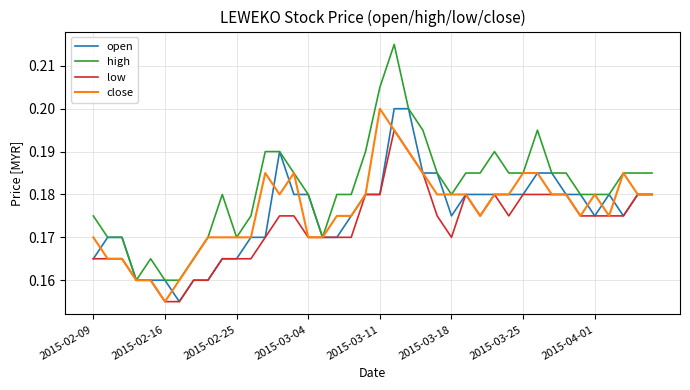

Which series has the largest range (max minus min)?

high